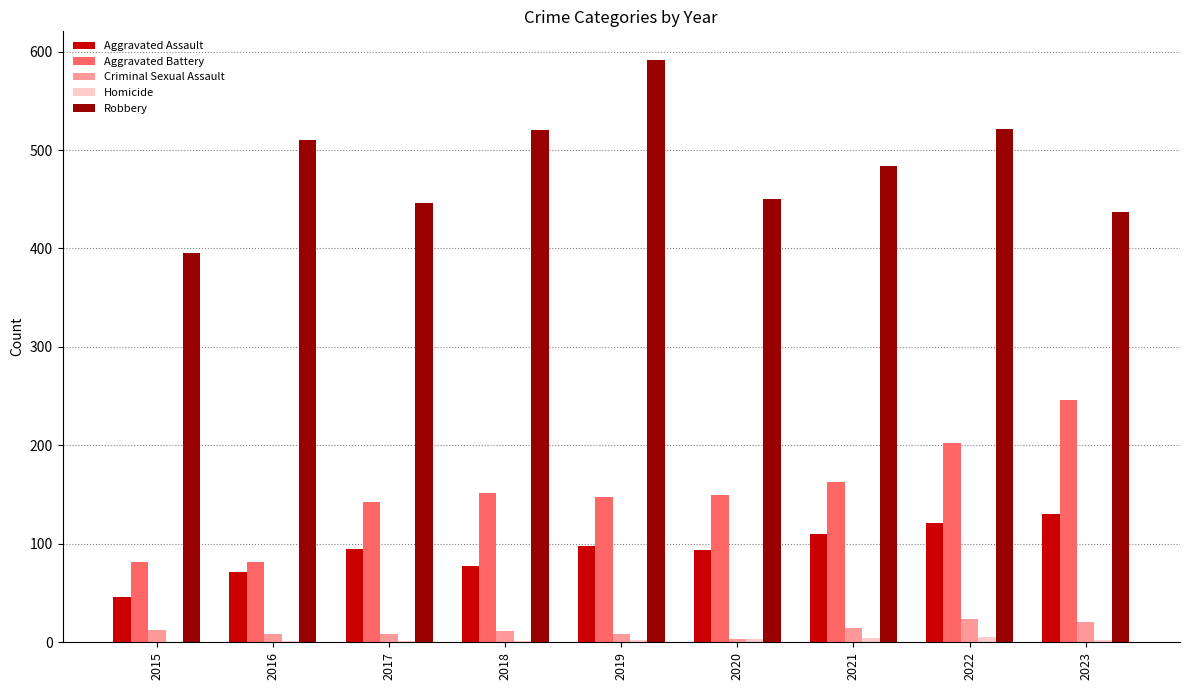

Is the value of Aggravated Battery at 2022 greater than the value of Robbery at 2023?

No